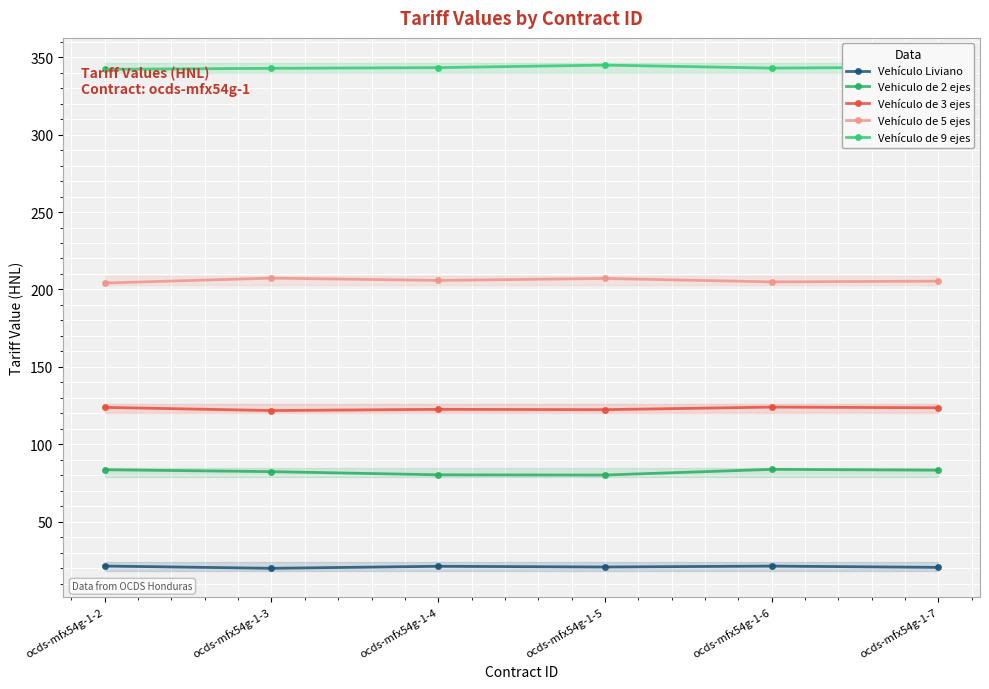

In Vehículo de 5 ejes, how many points are higher than both neighbors (excluding endpoints)?

2